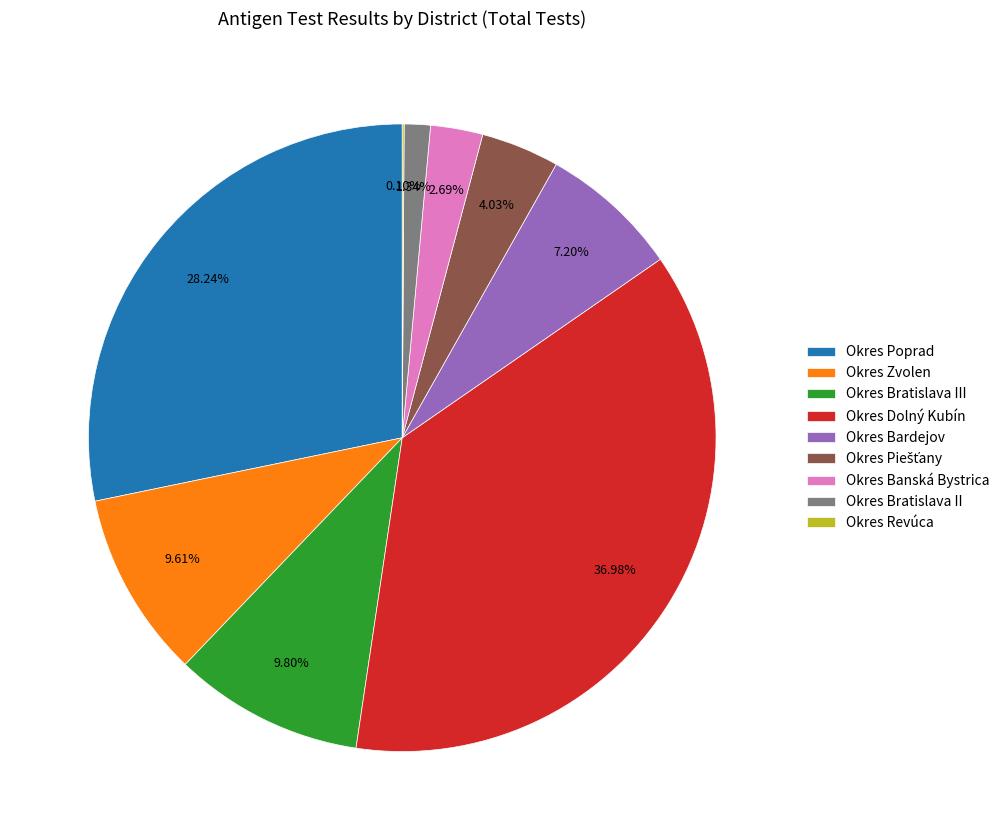

What percentage is the Okres Banská Bystrica slice, to the nearest percent?

3%